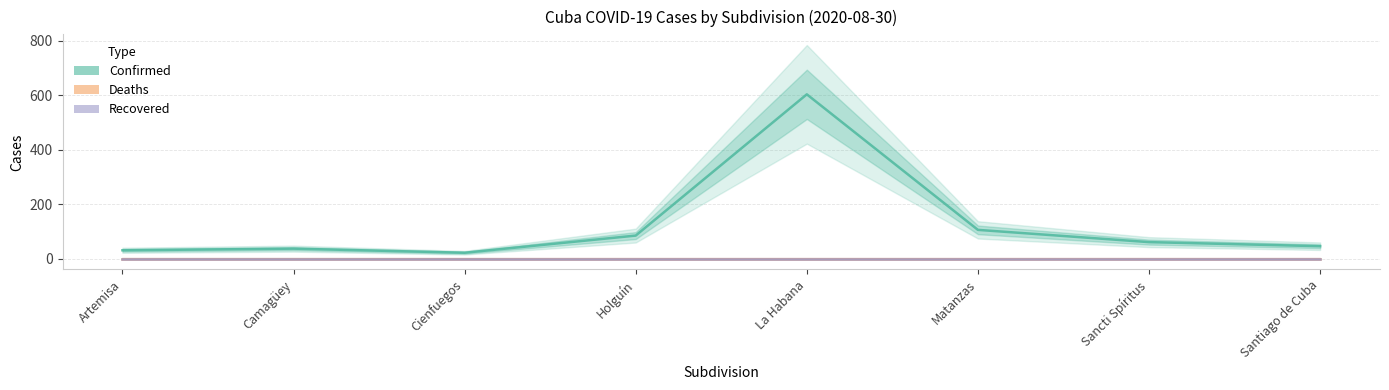

At which category is the sum across all series the highest?

La Habana